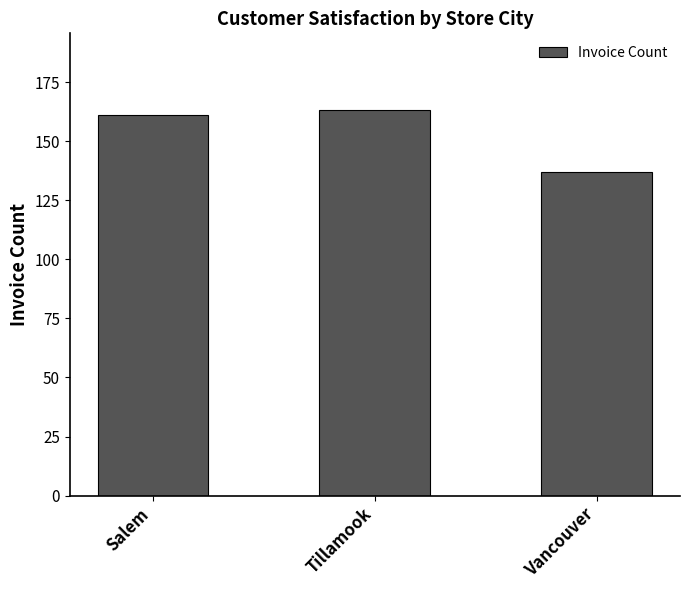

What is the ratio of the value at Tillamook to the value at Salem?

1.0